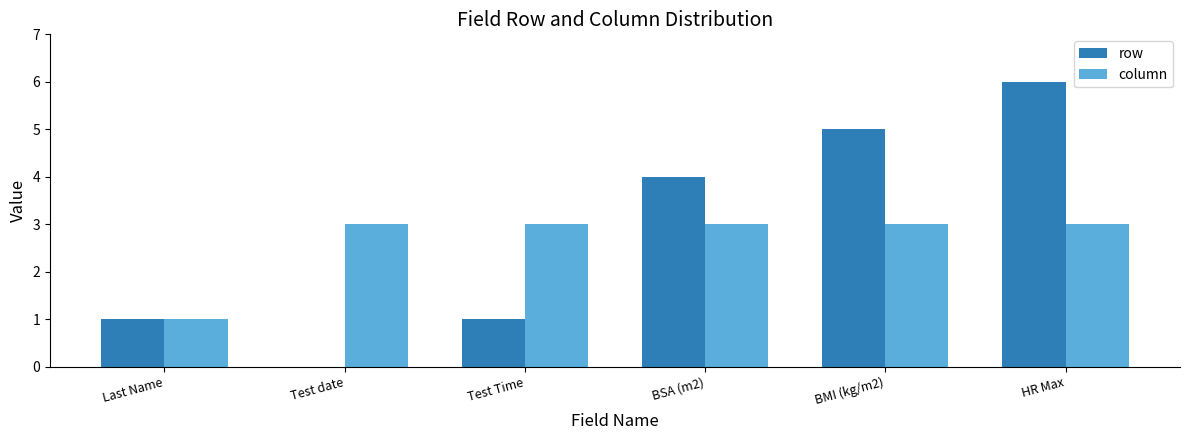

Which series changed the most between Test Time and HR Max?

row